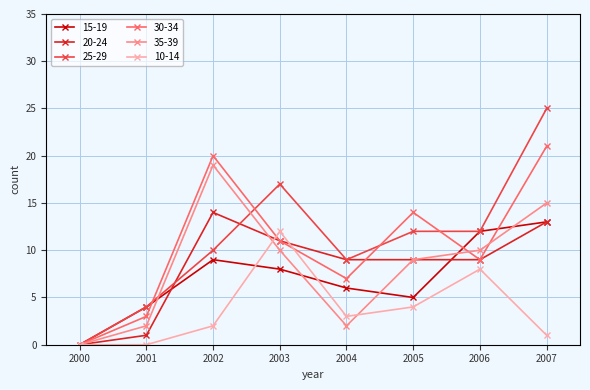

At which category does 30-34 reach its first local valley?

2004